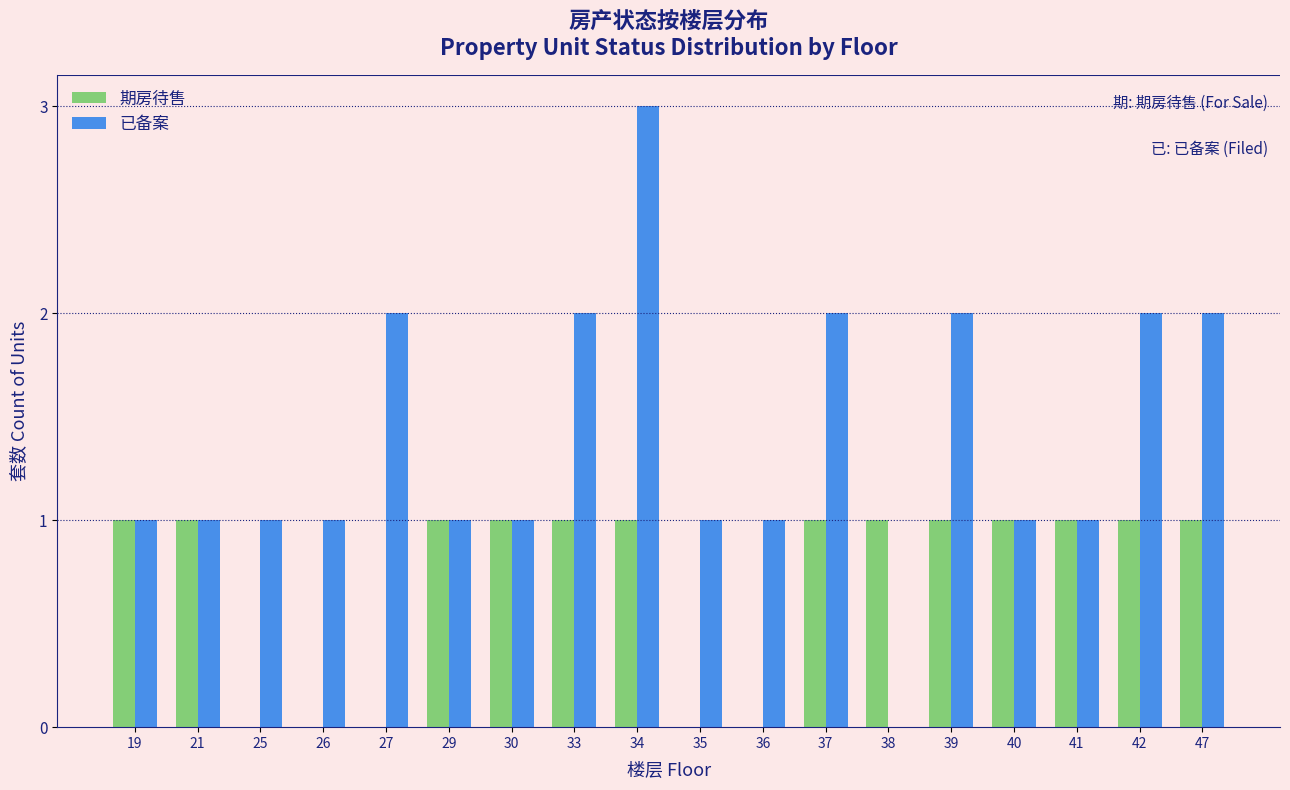

What is the sum of all 期房待售 values?

13